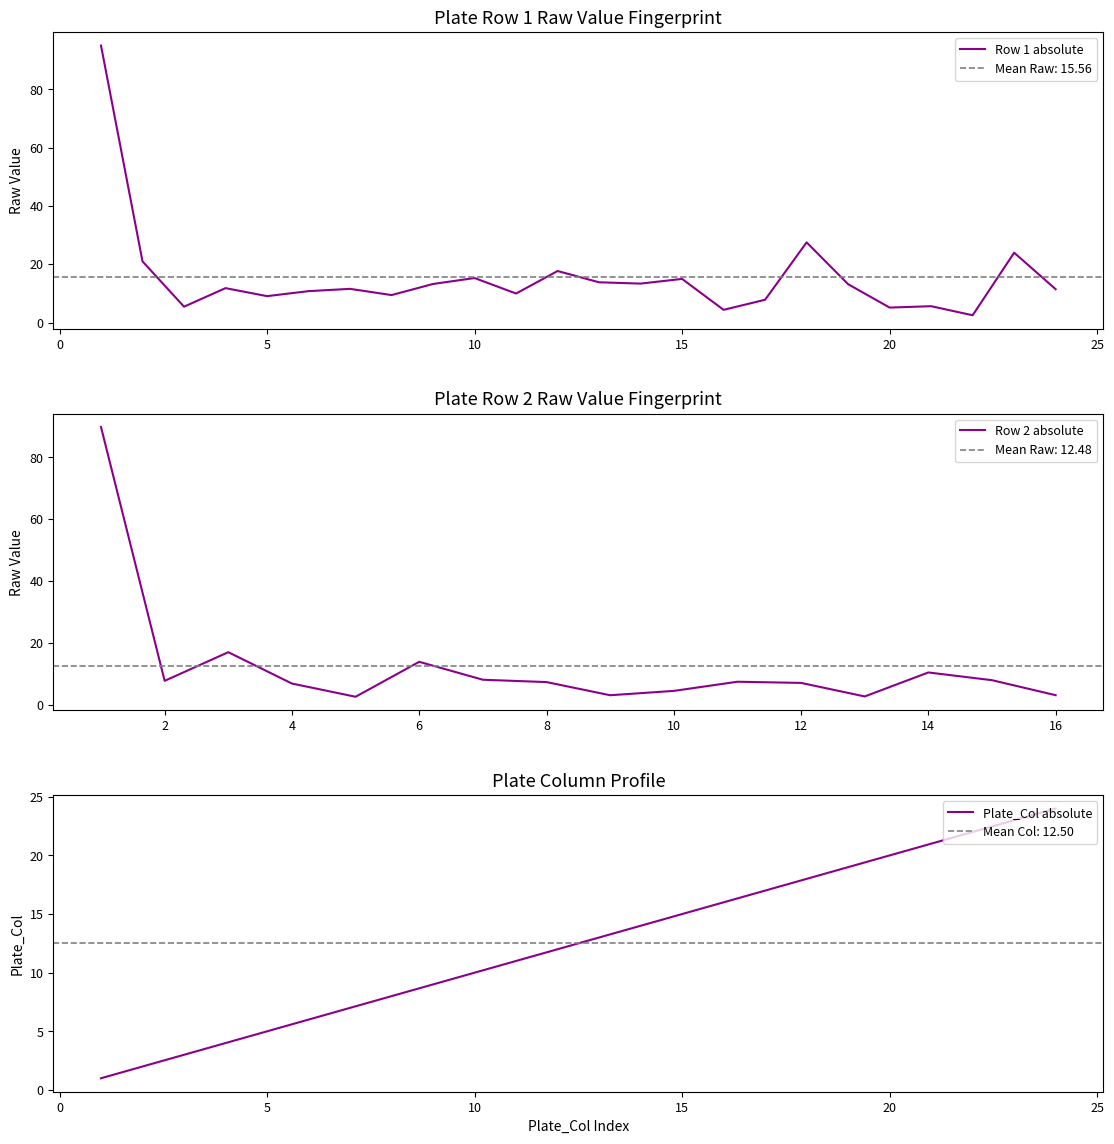

Is it true that Plate_Col equals 8.0 at 8?

True